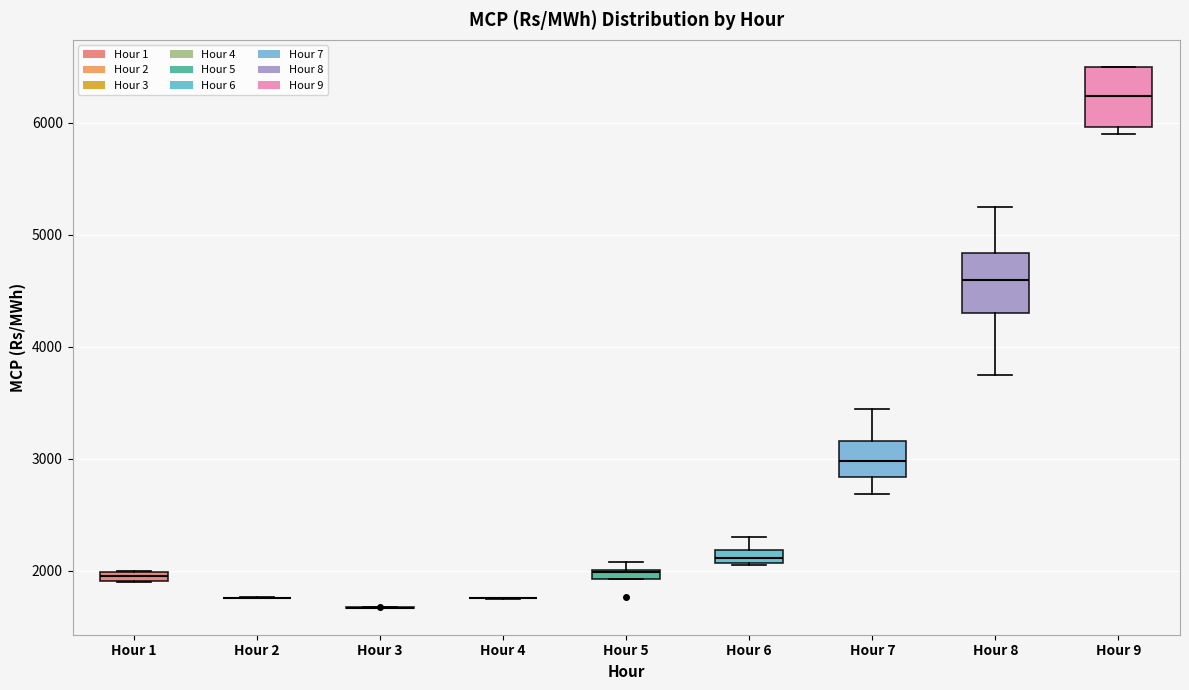

Where is the upper edge of the box for Hour 5 on the y-axis? The values are not printed on the chart, so give them approximately, as read against the axis.

2000